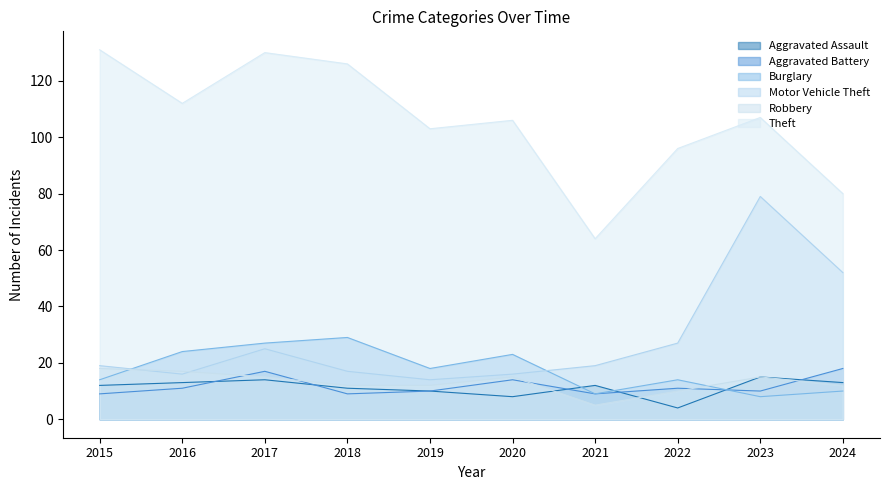

How many values in the Aggravated Battery series are below 11?

5